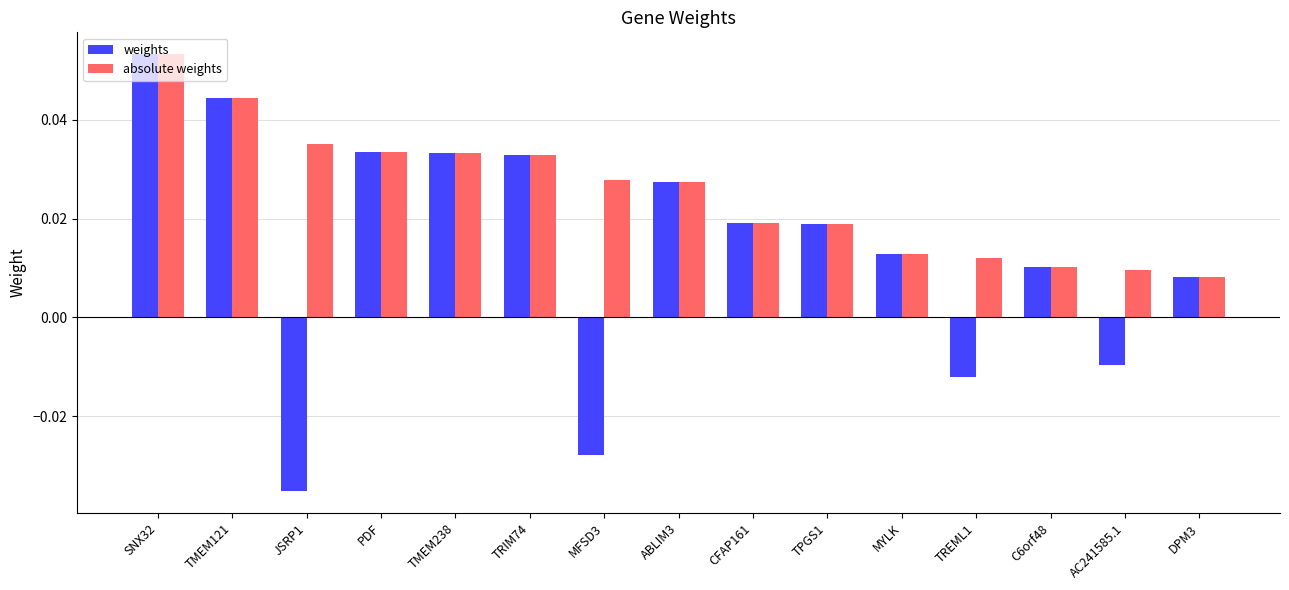

Which series changed the most between JSRP1 and C6orf48?

weights